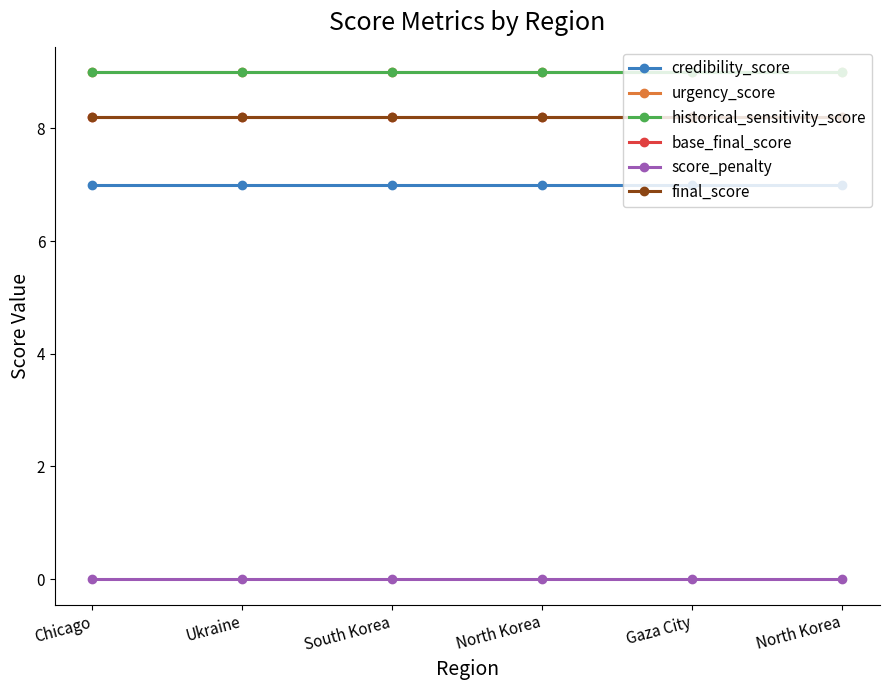

What is the label of the 4th point from the left?

North Korea